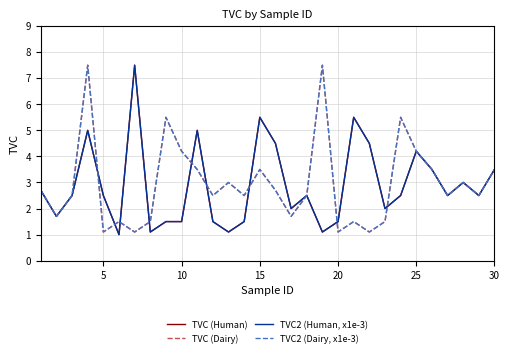

Does the chart have visible grid lines?

Yes